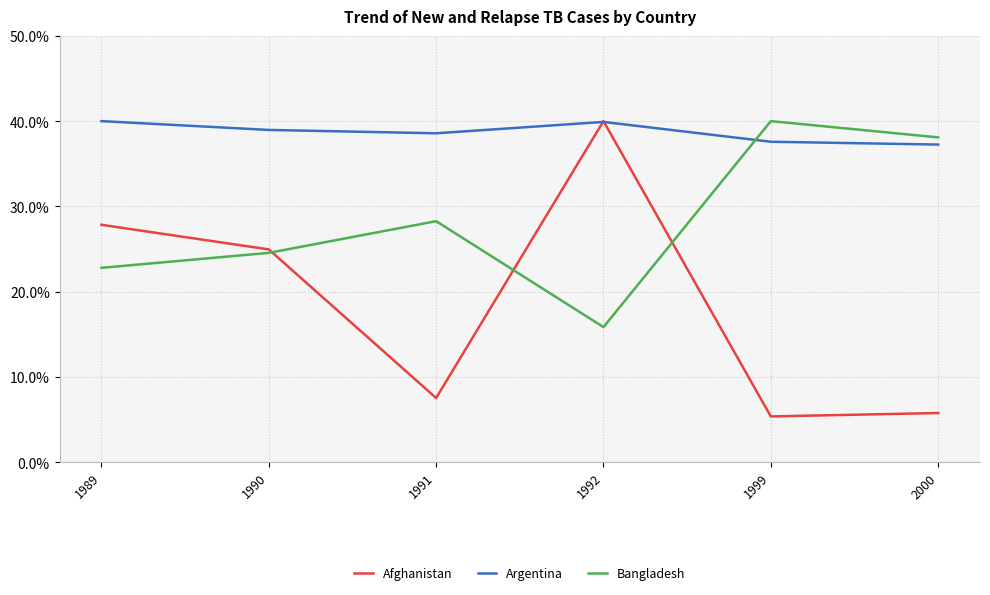

The Argentina series shows 39.9 at 1992. True or false?

True